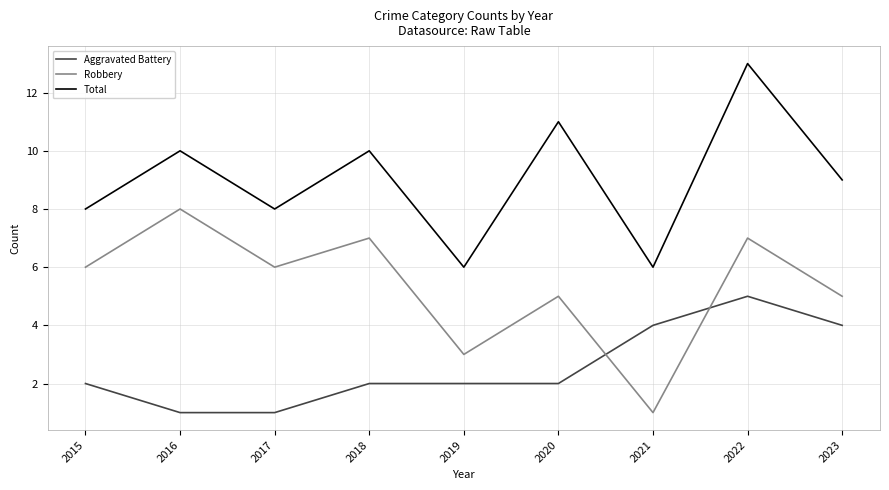

At which label does Robbery reach its minimum?

2021